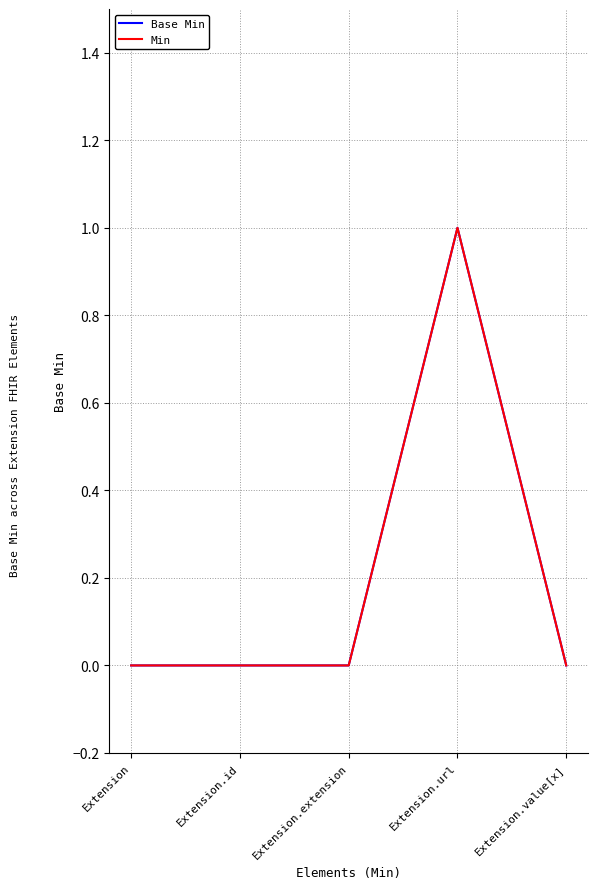

Does the chart have visible grid lines?

Yes